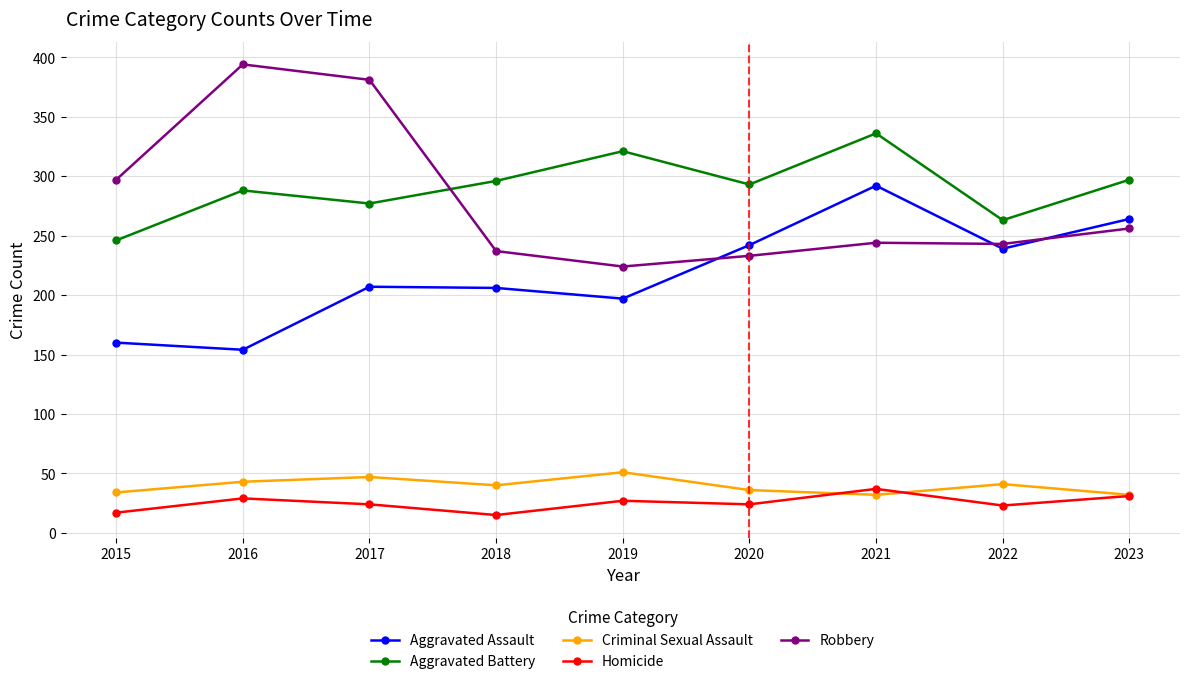

What is the value of the Aggravated Assault point at the 3rd from the left?

207